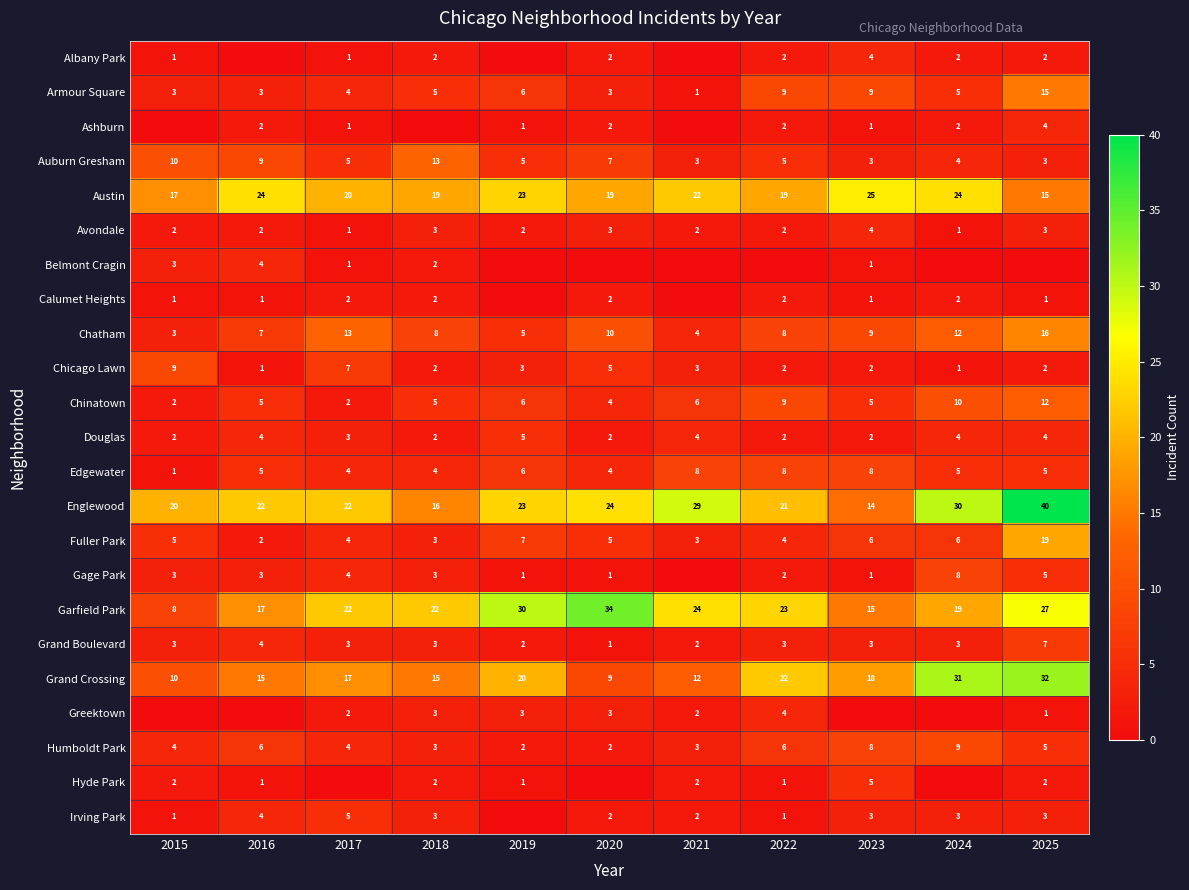

How many Chinatown values are between 4 and 9?

7